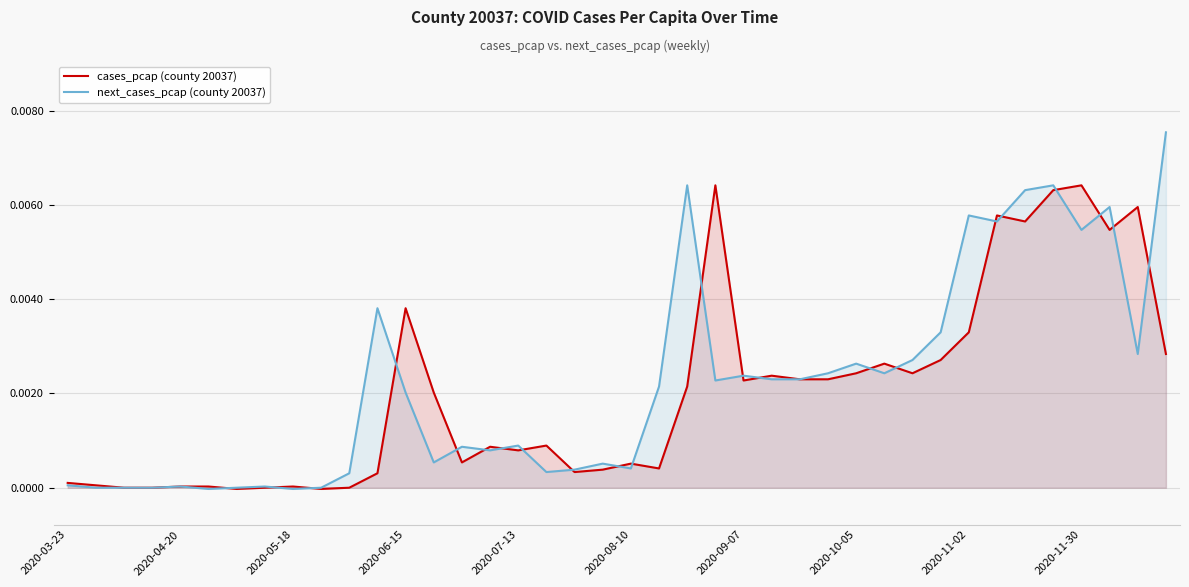

Rank the series by their maximum value, from highest to lowest.

next_cases_pcap (county 20037), cases_pcap (county 20037)